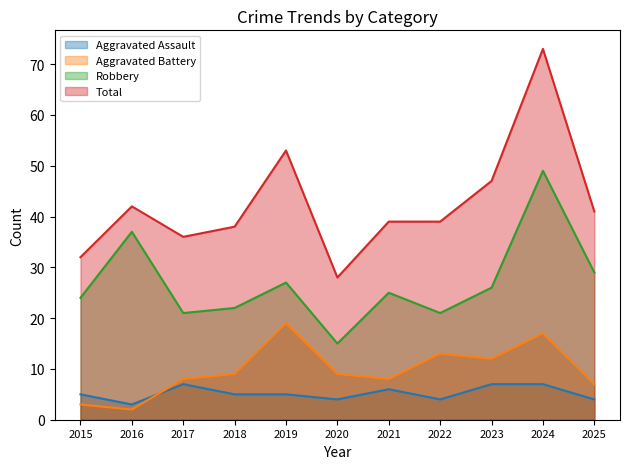

Which category has the highest value across all series?

2024